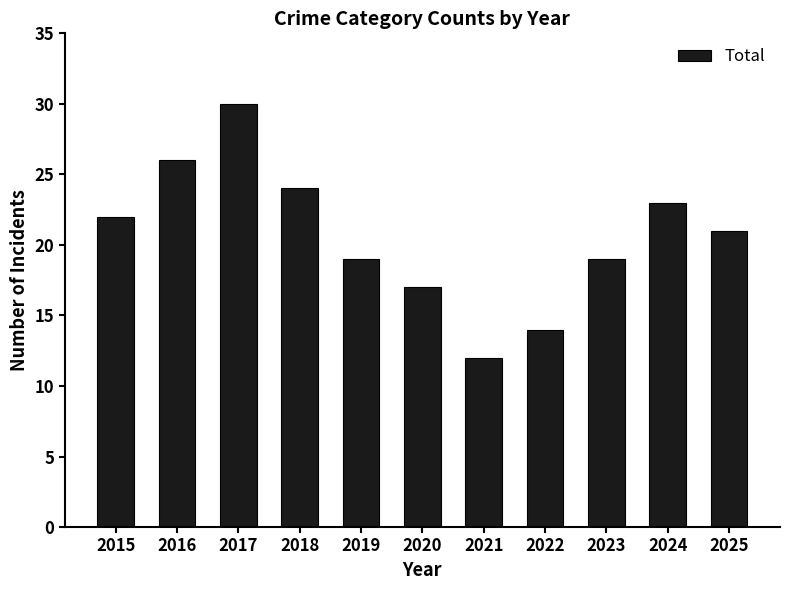

The value at 2022 is 20. True or false?

False